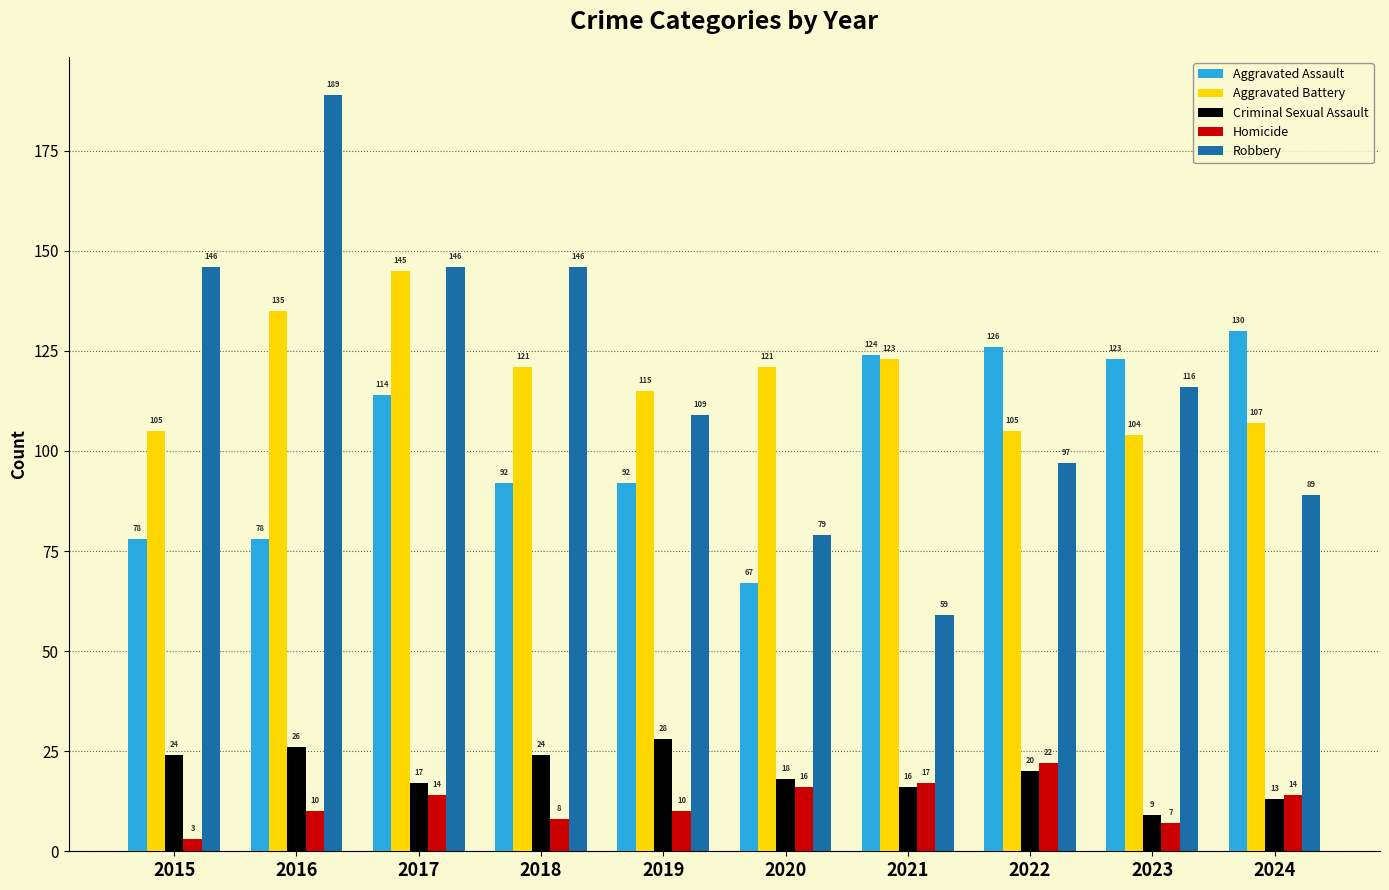

What is the lowest value of the Homicide series?

3